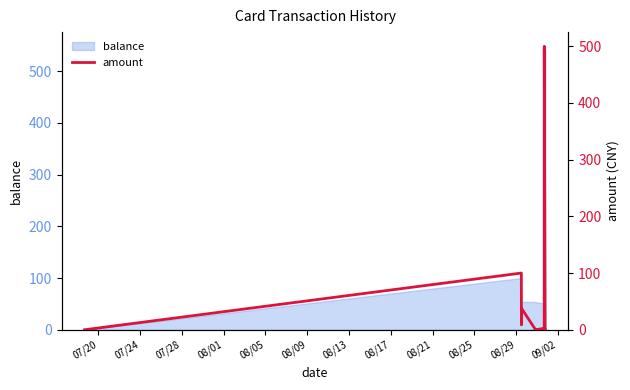

Reading right to left, transcribe all the data shown in this chart.

0.8	3.0	5.1	500.0	2.5	2.5	0.1	0.3	0.2	0.1	37.5	8.6	100.0	0.0